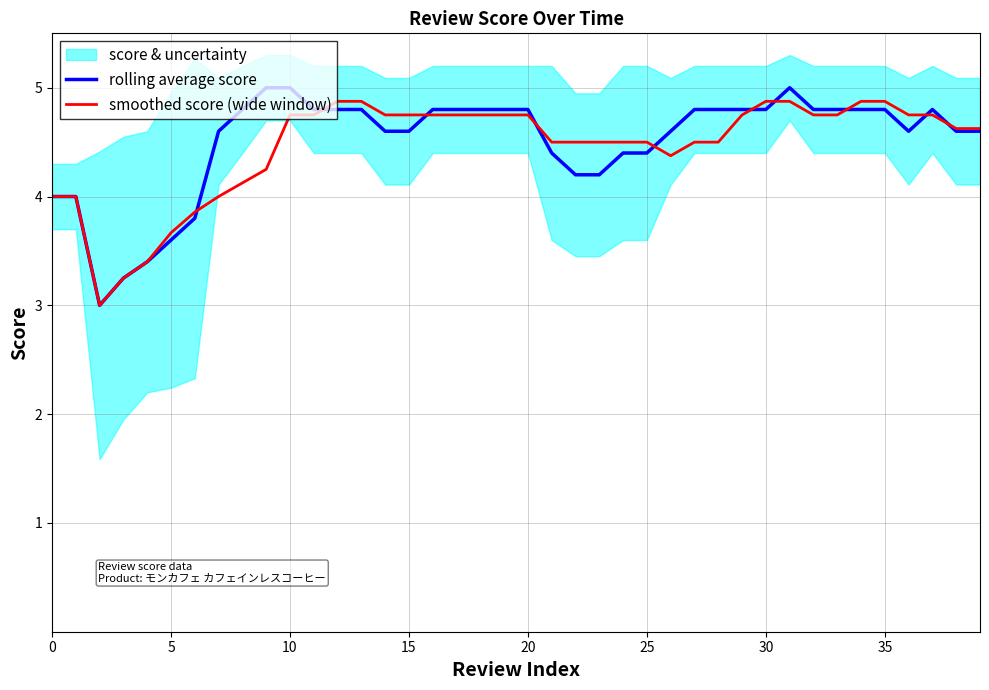

Reading left to right, extract all data points from this chart.

rolling average score: 4.0	4.0	3.0	3.2	3.4	3.6	3.8	4.6	4.8	5.0	5.0	4.8	4.8	4.8	4.6	4.6	4.8	4.8	4.8	4.8	4.8	4.4	4.2	4.2	4.4	4.4	4.6	4.8	4.8	4.8	4.8	5.0	4.8	4.8	4.8	4.8	4.6	4.8	4.6	4.6
smoothed score (wide window): 4.0	4.0	3.0	3.2	3.4	3.7	3.9	4.0	4.1	4.2	4.8	4.8	4.9	4.9	4.8	4.8	4.8	4.8	4.8	4.8	4.8	4.5	4.5	4.5	4.5	4.5	4.4	4.5	4.5	4.8	4.9	4.9	4.8	4.8	4.9	4.9	4.8	4.8	4.6	4.6